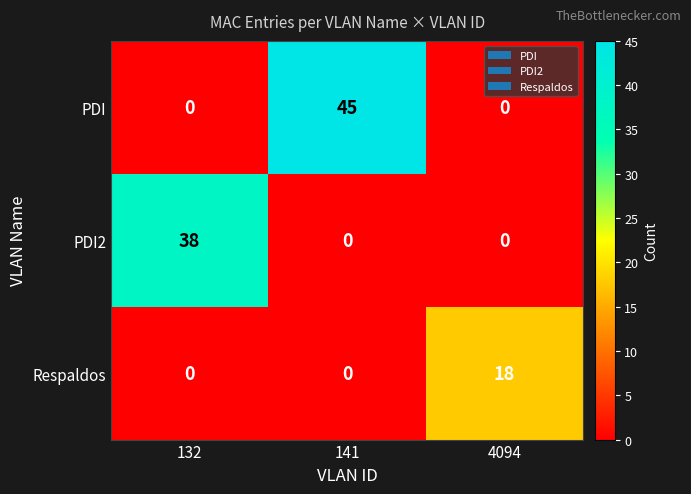

Which series changed the most between 132 and 4094?

PDI2